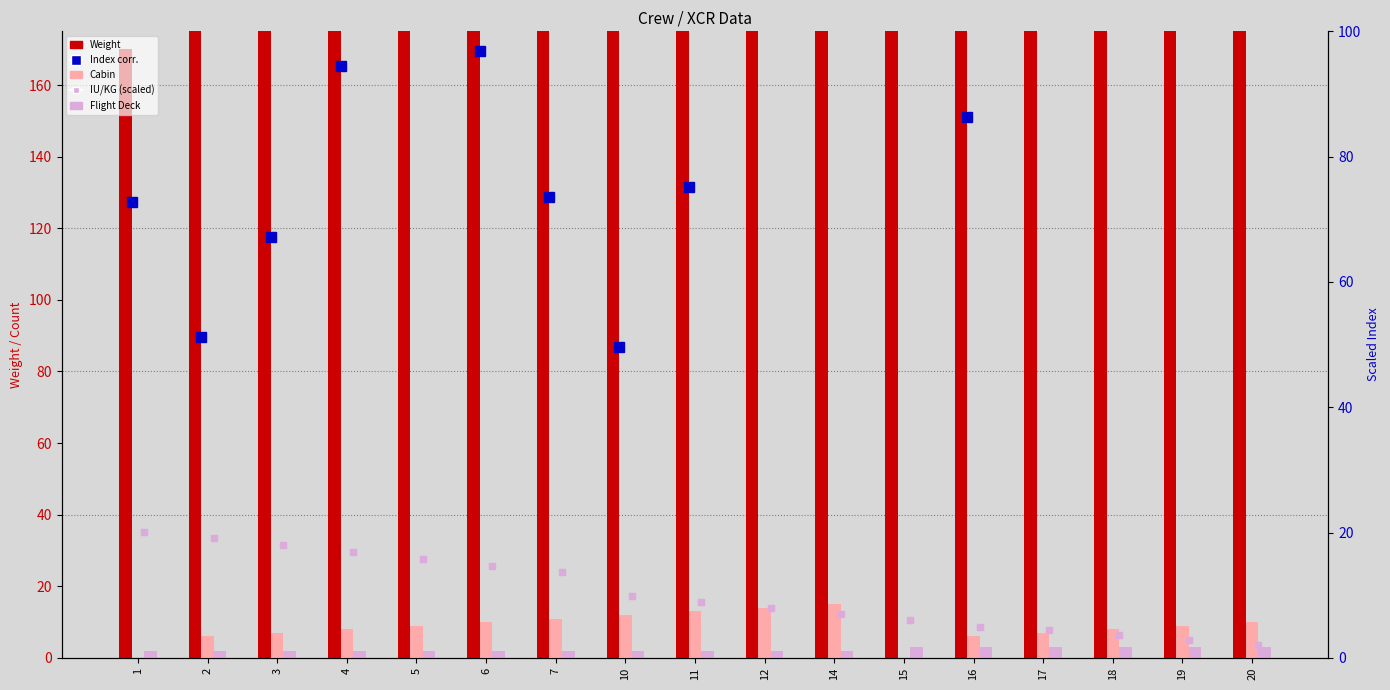

Which series has the largest range (max minus min)?

Weight